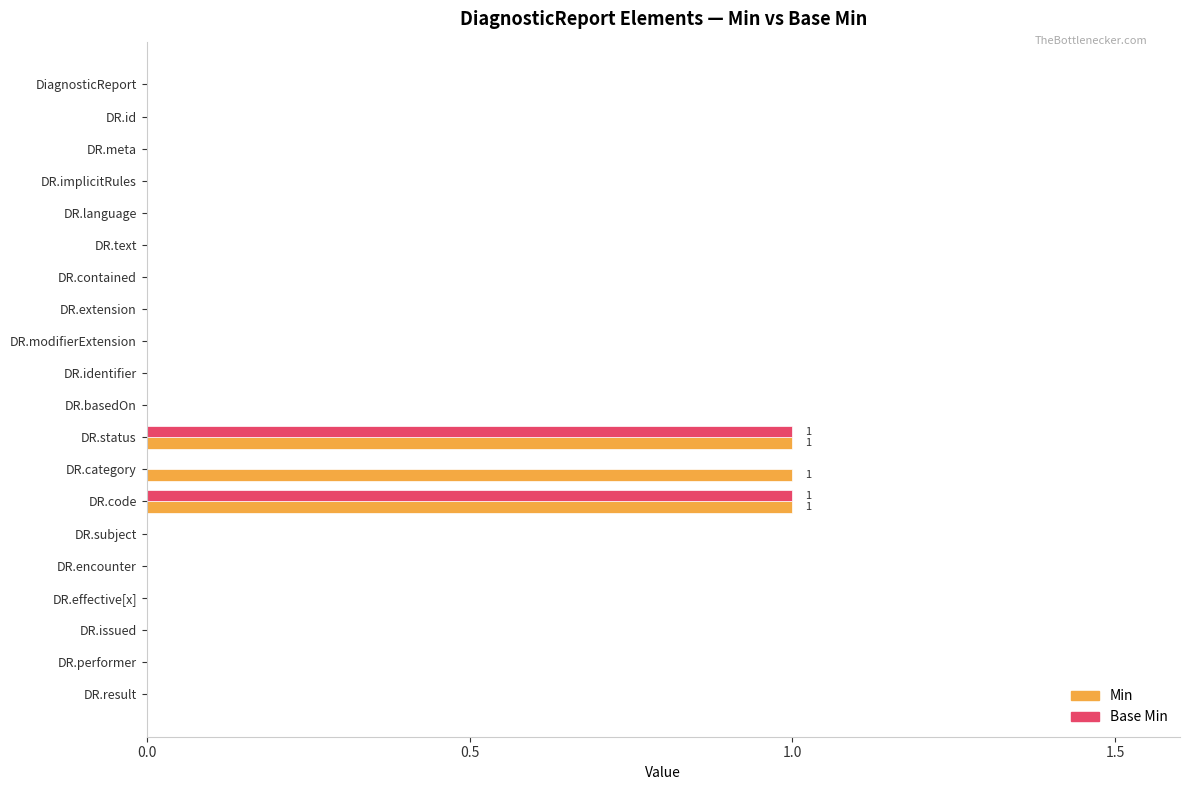

Which series changed the most between DR.category and DR.performer?

Min